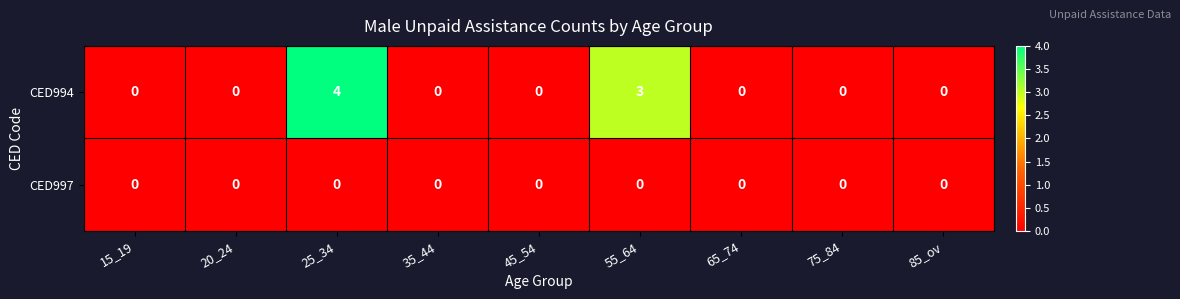

Which series has the largest total across all categories?

CED994